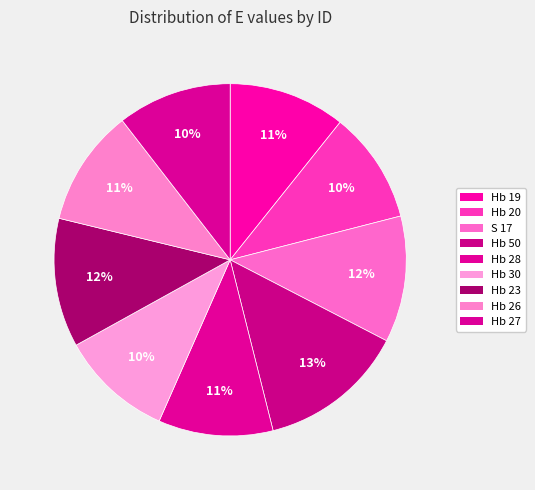

To the nearest percent, what portion does Hb 50 represent?

13%